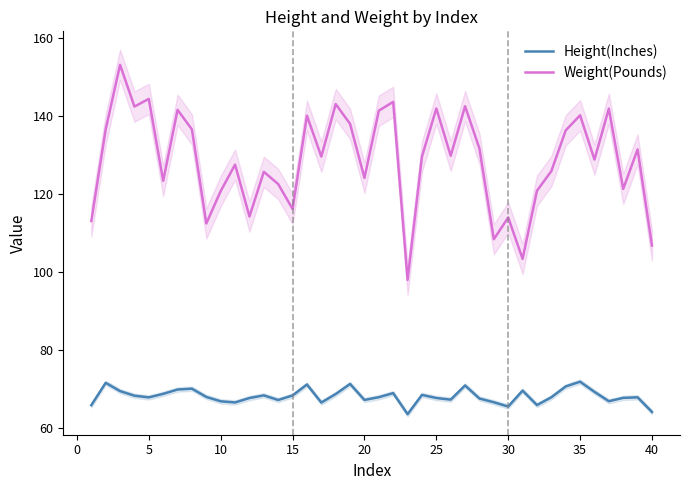

Does the chart display data point markers on the line(s)?

No